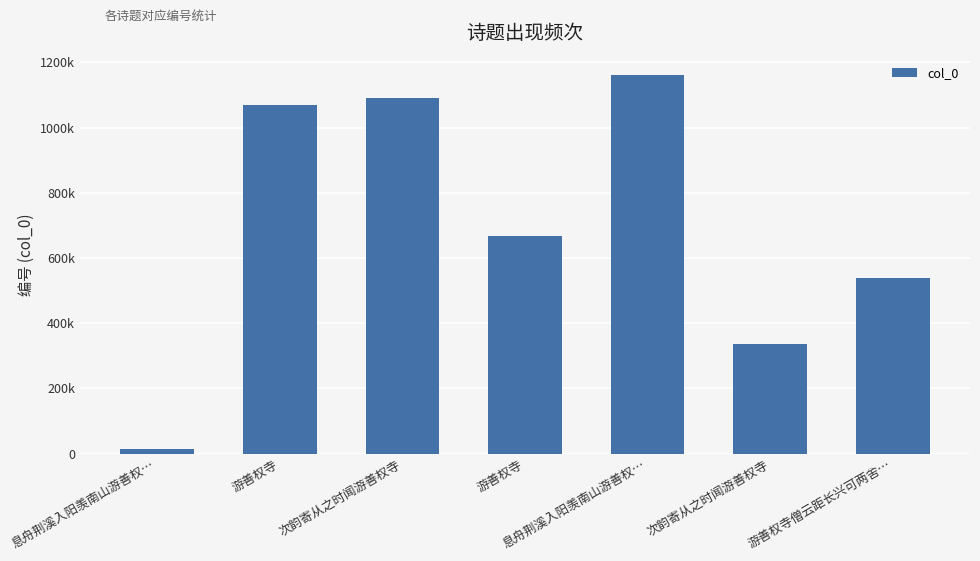

Does the chart contain any negative values?

No